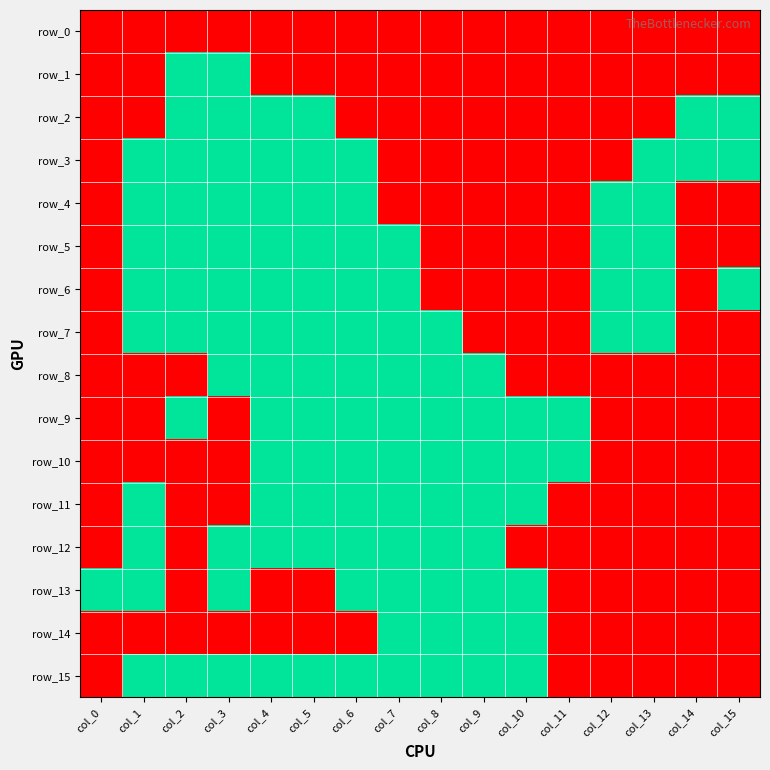

Where is row_1 nearest to the value 0?

col_0